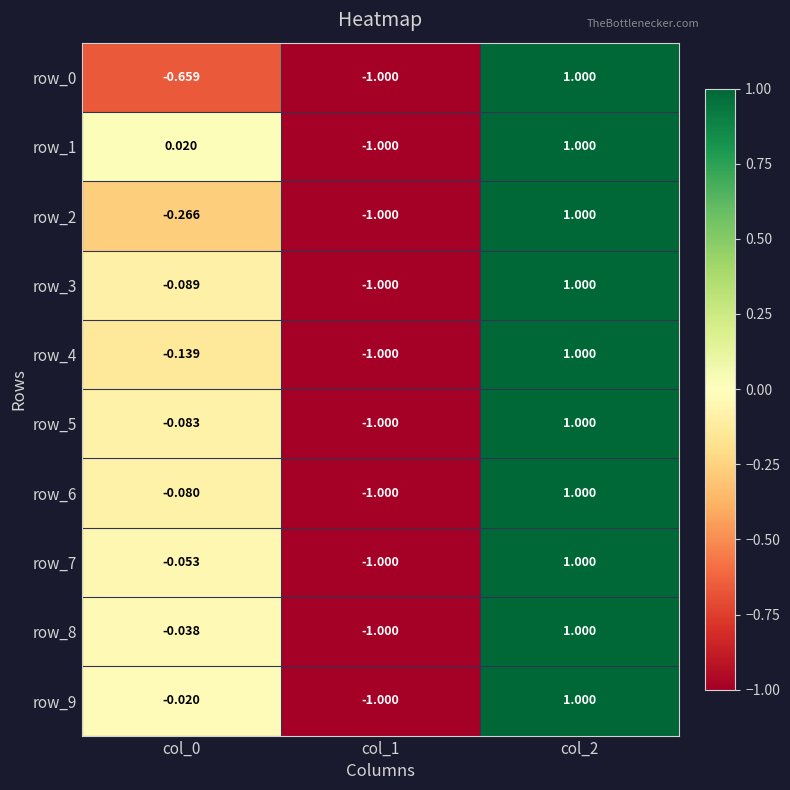

The value of row_7 at col_1 is -1.6. True or false?

False